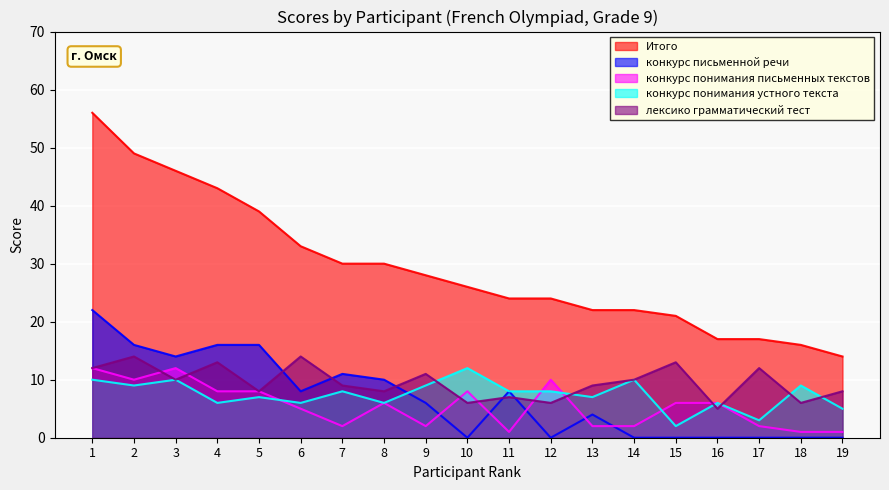

What is the difference between the Итого values at 4 and 17?

26